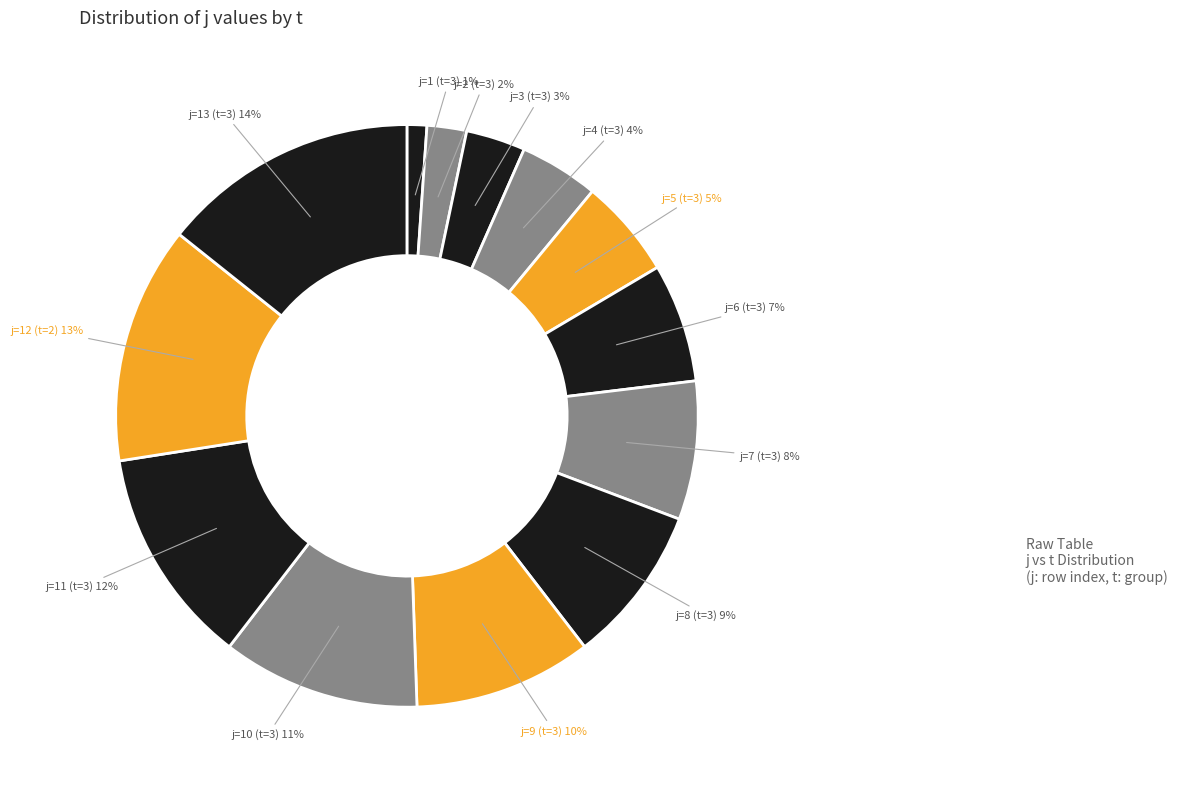

To the nearest percent, what is the difference between the largest and smallest slice percentages?

13%